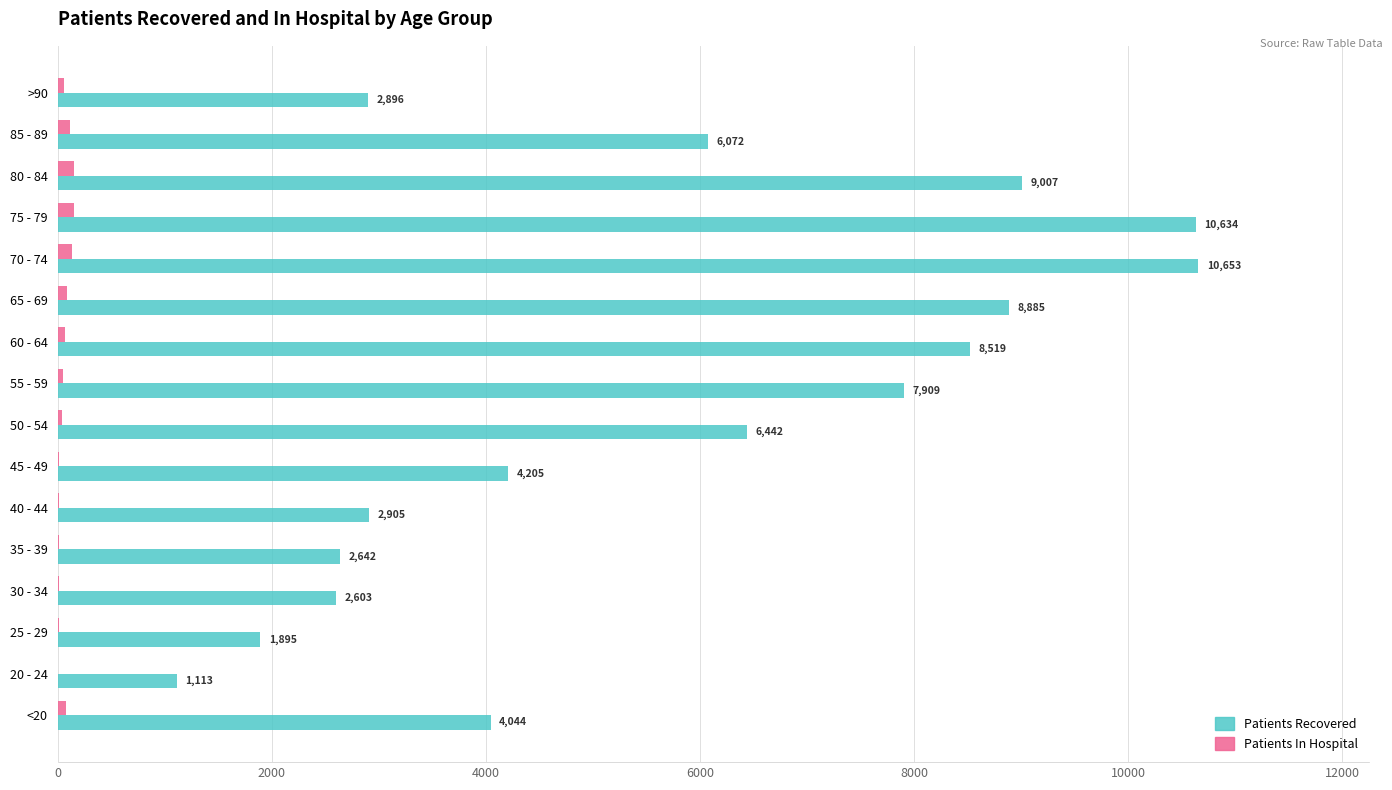

Which category has the highest value in the Patients Recovered series?

70 - 74